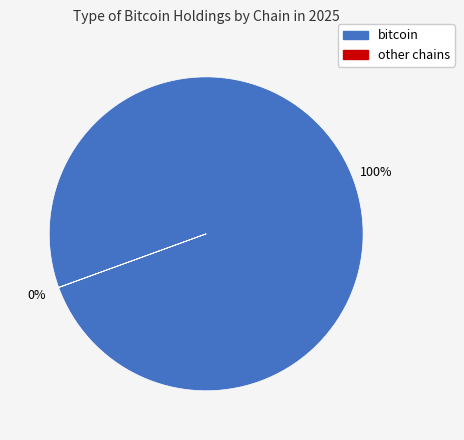

Is there any slice that represents more than half of the pie?

Yes